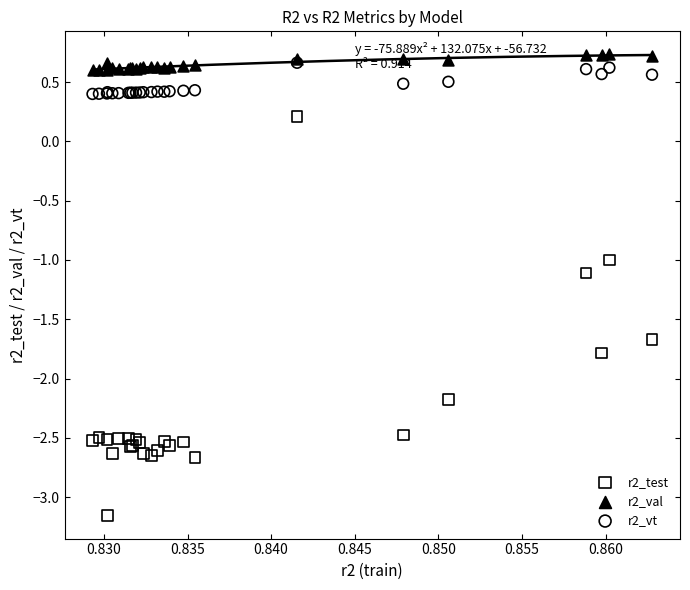

What are all the series names shown in the legend?

r2_test, r2_val, r2_vt